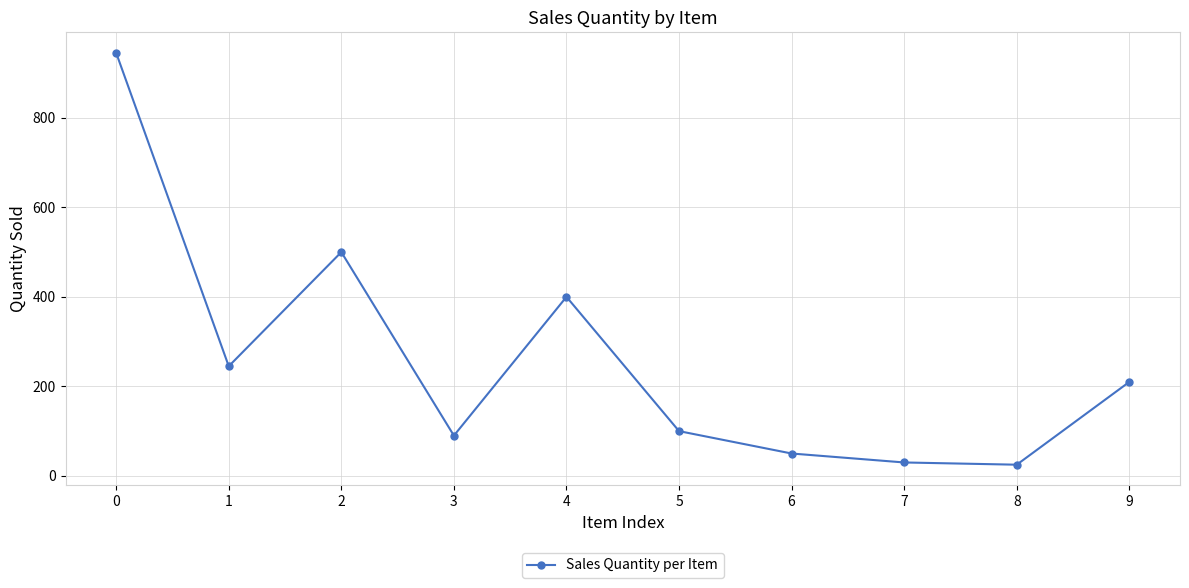

How many interior local valleys (lower than both neighbors) does the data have?

3